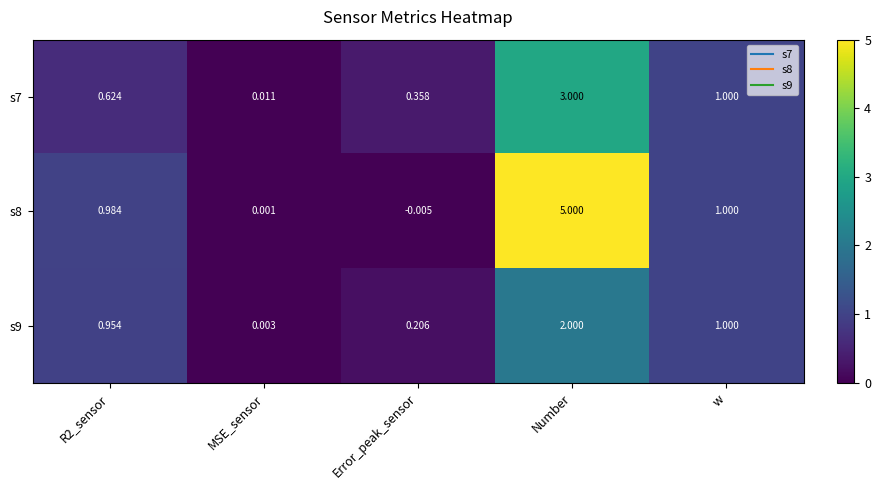

At which category is the sum across all series the highest?

Number